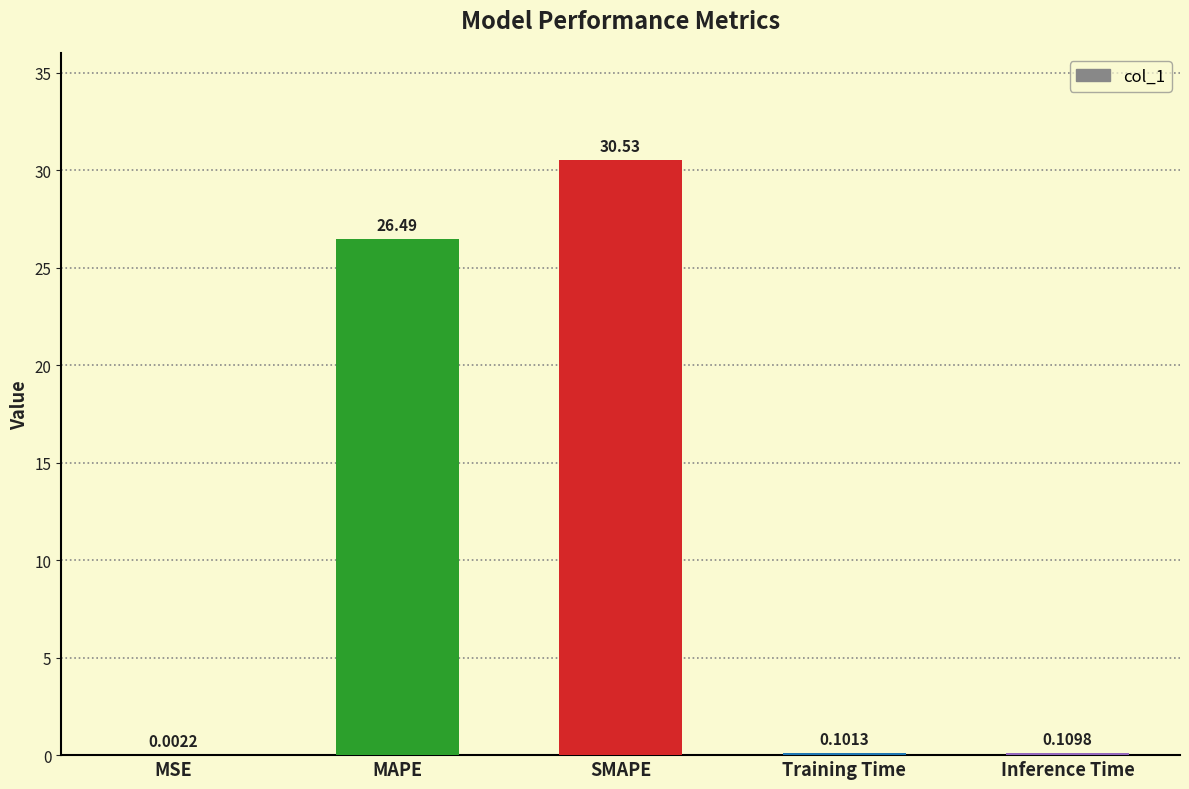

What is the sum of all values?

57.2